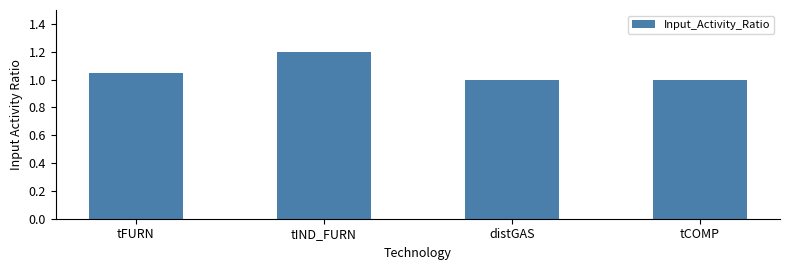

Does the chart contain stacked bars?

No